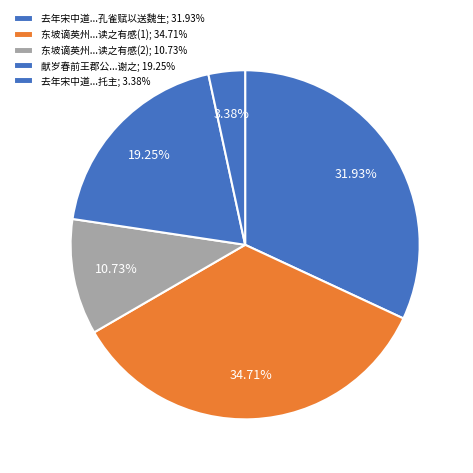

How many segments does this pie chart have?

5